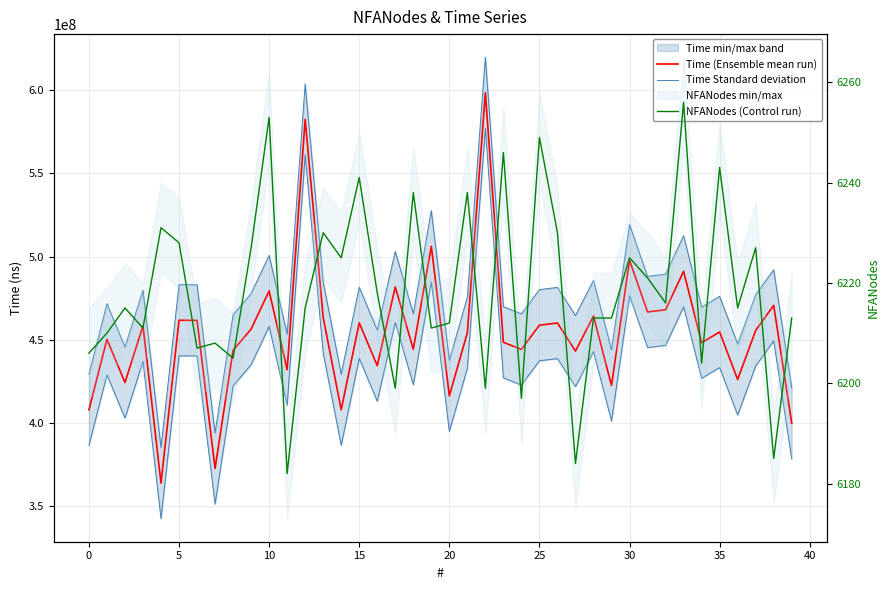

At which label is Time Standard deviation closest to 502574774?

17